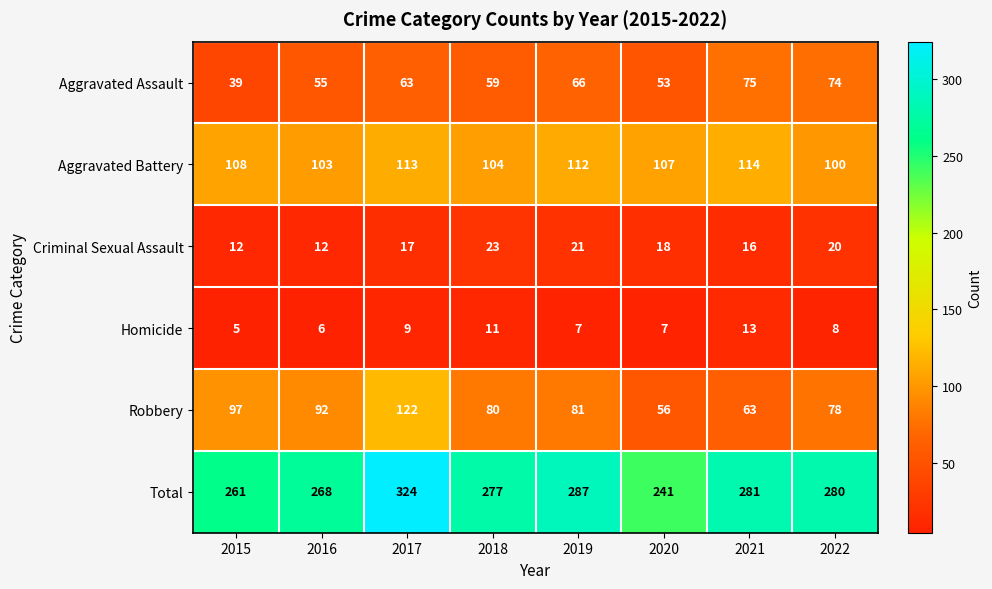

The value of Total at 2017 is 324. True or false?

True